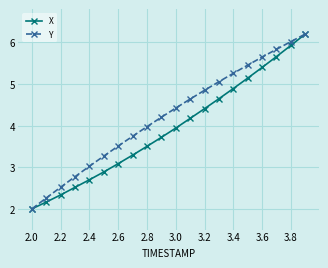

Which series has the largest total across all categories?

Y